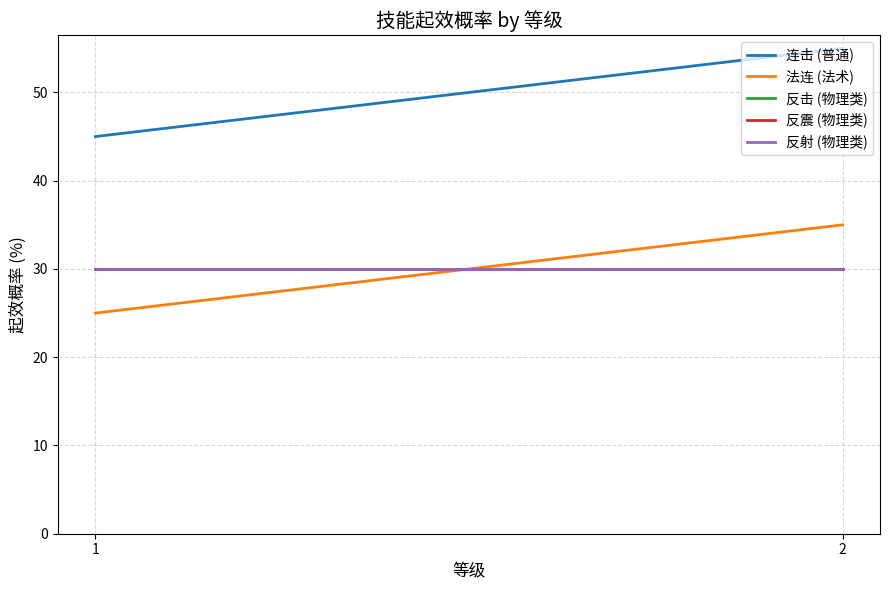

Reading left to right, extract all data points from this chart.

连击 (普通): 45	55
法连 (法术): 25	35
反击 (物理类): 30	30
反震 (物理类): 30	30
反射 (物理类): 30	30